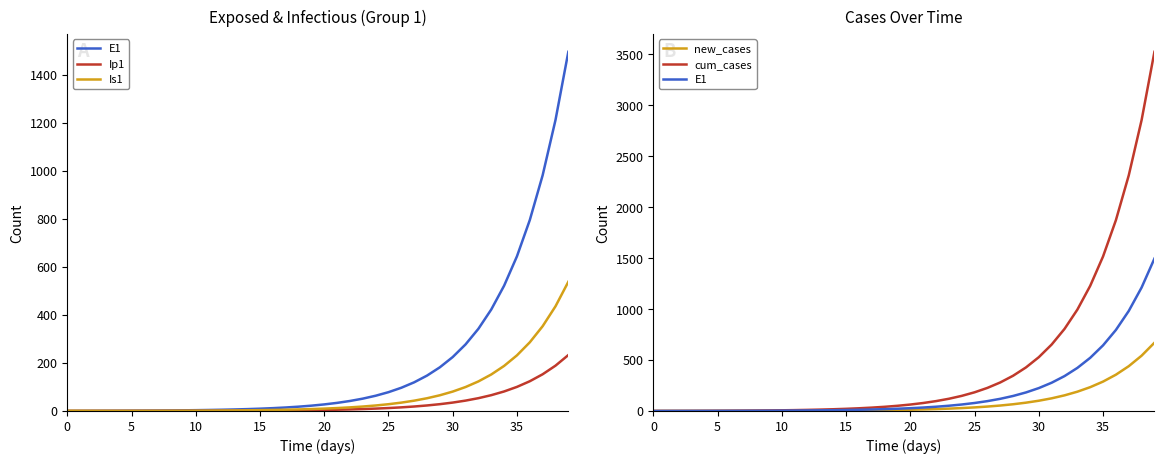

Reading left to right, transcribe all the data shown in this chart.

E1: 0.0	0.3	0.5	0.7	0.9	1.1	1.4	1.8	2.2	2.7	3.3	4.1	5.1	6.2	7.7	9.5	11.8	14.5	17.9	22.1	27.3	33.7	41.6	51.4	63.4	78.3	96.7	119.4	147.4	182.0	224.6	277.3	342.4	422.7	521.8	644.2	795.3	981.8	1212.0	1496.2
Ip1: 0.0	0.0	0.1	0.1	0.1	0.2	0.2	0.3	0.3	0.4	0.5	0.6	0.8	1.0	1.2	1.5	1.8	2.3	2.8	3.4	4.3	5.2	6.5	8.0	9.9	12.2	15.1	18.6	22.9	28.3	35.0	43.2	53.3	65.8	81.3	100.3	123.8	152.9	188.7	233.0
Is1: 1.0	0.8	0.7	0.6	0.6	0.6	0.7	0.8	0.9	1.0	1.3	1.5	1.9	2.3	2.8	3.4	4.2	5.2	6.5	8.0	9.8	12.1	15.0	18.5	22.8	28.2	34.8	42.9	53.0	65.4	80.8	99.7	123.1	152.0	187.7	231.7	286.1	353.1	436.0	538.2
new_cases: 0.0	0.1	0.2	0.3	0.4	0.5	0.6	0.8	1.0	1.2	1.5	1.8	2.3	2.8	3.5	4.3	5.3	6.5	8.0	9.9	12.2	15.1	18.6	23.0	28.4	35.1	43.3	53.5	66.0	81.5	100.6	124.2	153.3	189.3	233.7	288.5	356.1	439.7	542.8	670.0
cum_cases: 0.0	0.1	0.3	0.6	1.0	1.5	2.1	2.9	3.9	5.1	6.6	8.4	10.7	13.5	16.9	21.2	26.4	32.9	41.0	50.9	63.1	78.2	96.8	119.8	148.2	183.3	226.6	280.1	346.0	427.5	528.1	652.3	805.6	994.9	1228.5	1517.0	1873.2	2312.8	2855.6	3525.6